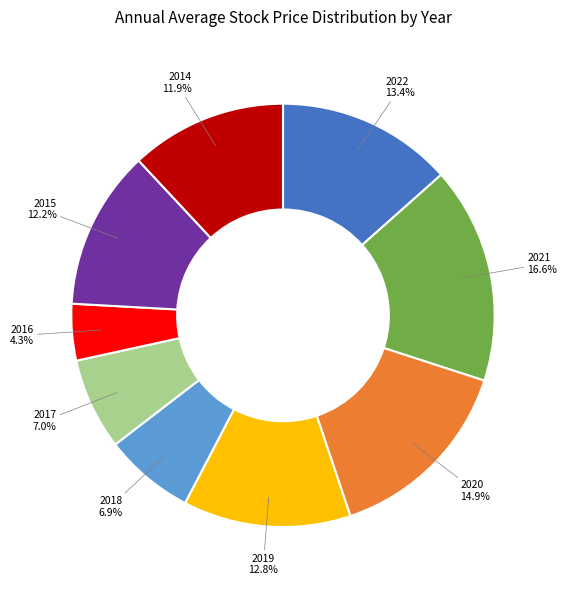

The 2021 slice represents 17% of the pie. True or false?

True